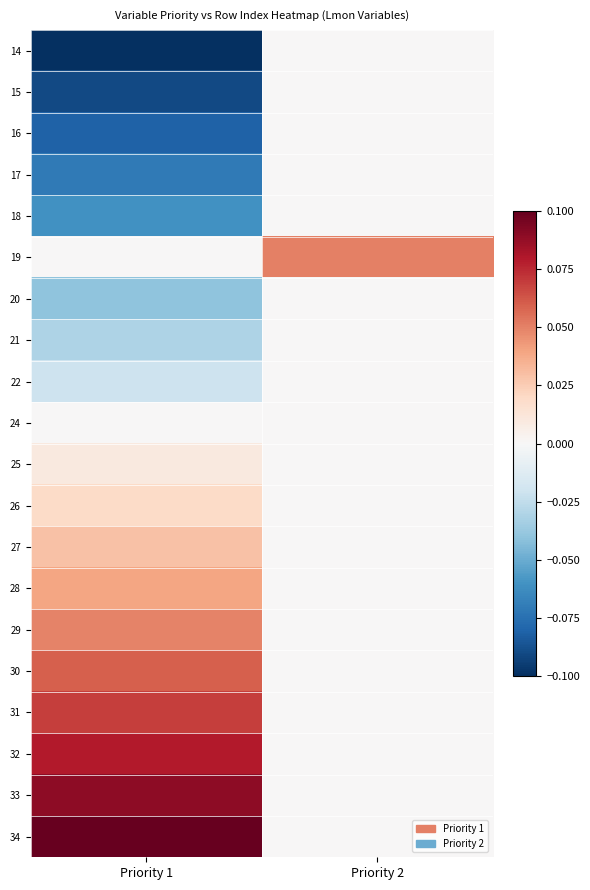

Which category has the highest value across all series?

Priority 1